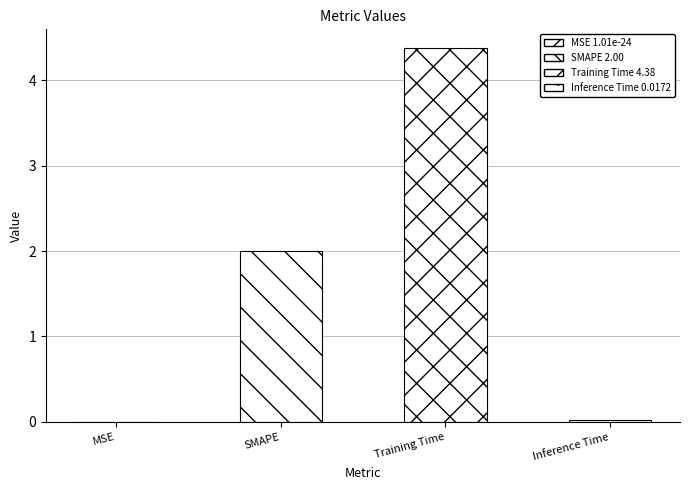

Are the bars horizontal?

No